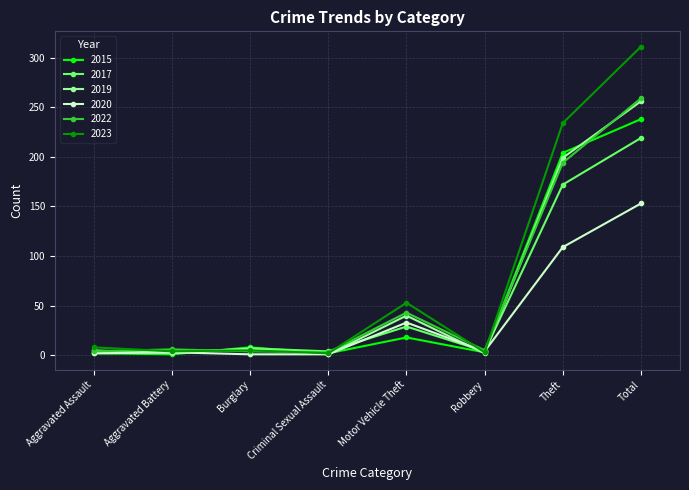

Which series has the widest spread of values?

2023